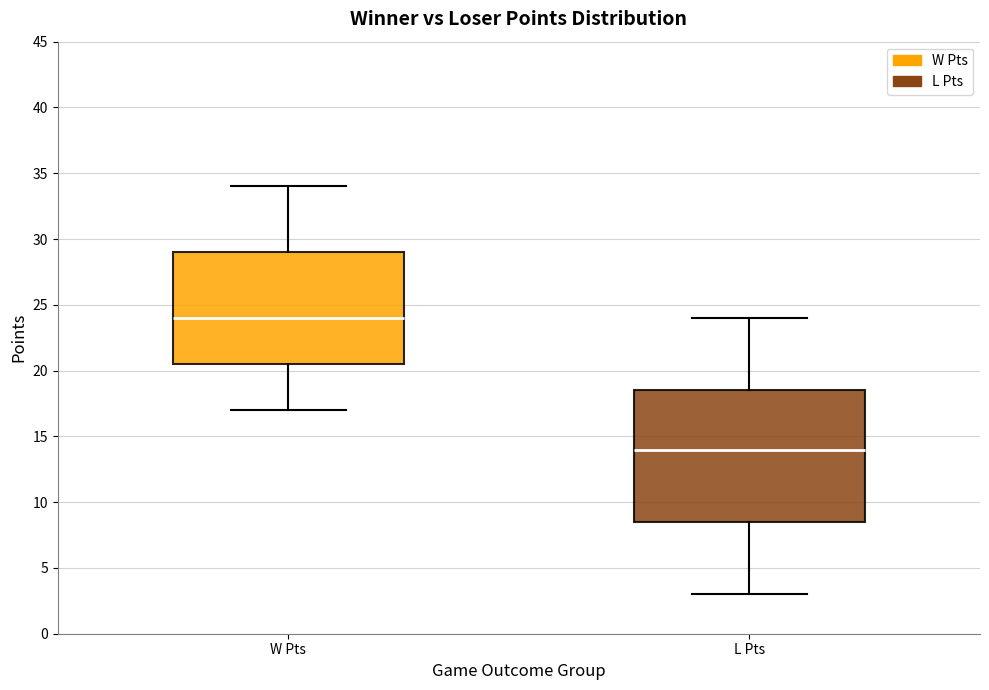

Reading left to right, transcribe this box plot: for each box, give where its median line is, the range the box spans, and where its two whiskers end, as read against the y-axis. The values are not printed on the chart, so give them approximately, as read against the axis.

W Pts: median 24.0, box 20.5 to 29.0, whiskers 17.0 to 34.0
L Pts: median 14.0, box 8.5 to 18.5, whiskers 3.0 to 24.0